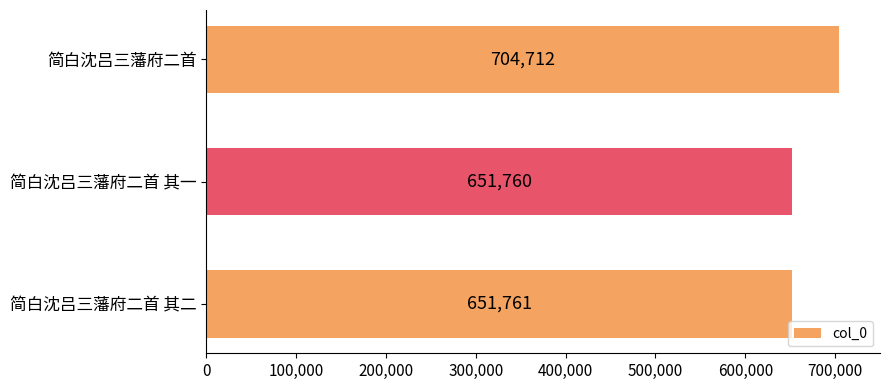

What is the minimum value shown in the chart?

651760